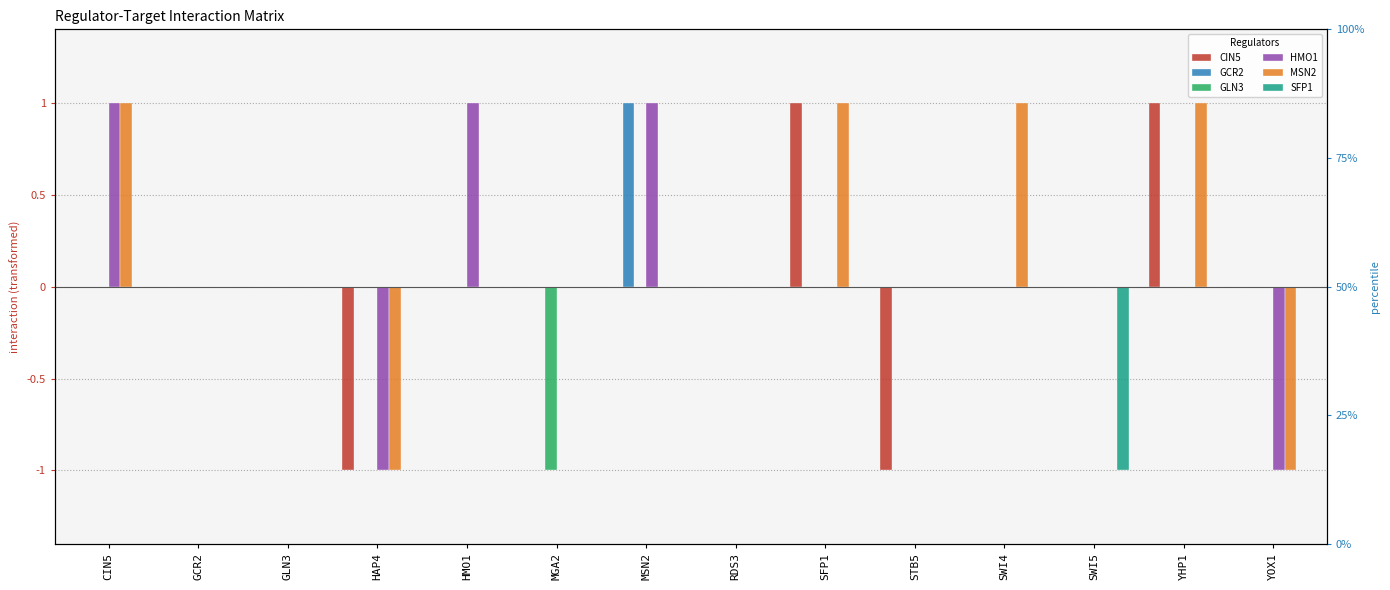

Reading left to right, extract all data points from this chart.

CIN5: 0	0	0	-1	0	0	0	0	1	-1	0	0	1	0
GCR2: 0	0	0	0	0	0	1	0	0	0	0	0	0	0
GLN3: 0	0	0	0	0	-1	0	0	0	0	0	0	0	0
HMO1: 1	0	0	-1	1	0	1	0	0	0	0	0	0	-1
MSN2: 1	0	0	-1	0	0	0	0	1	0	1	0	1	-1
SFP1: 0	0	0	0	0	0	0	0	0	0	0	-1	0	0